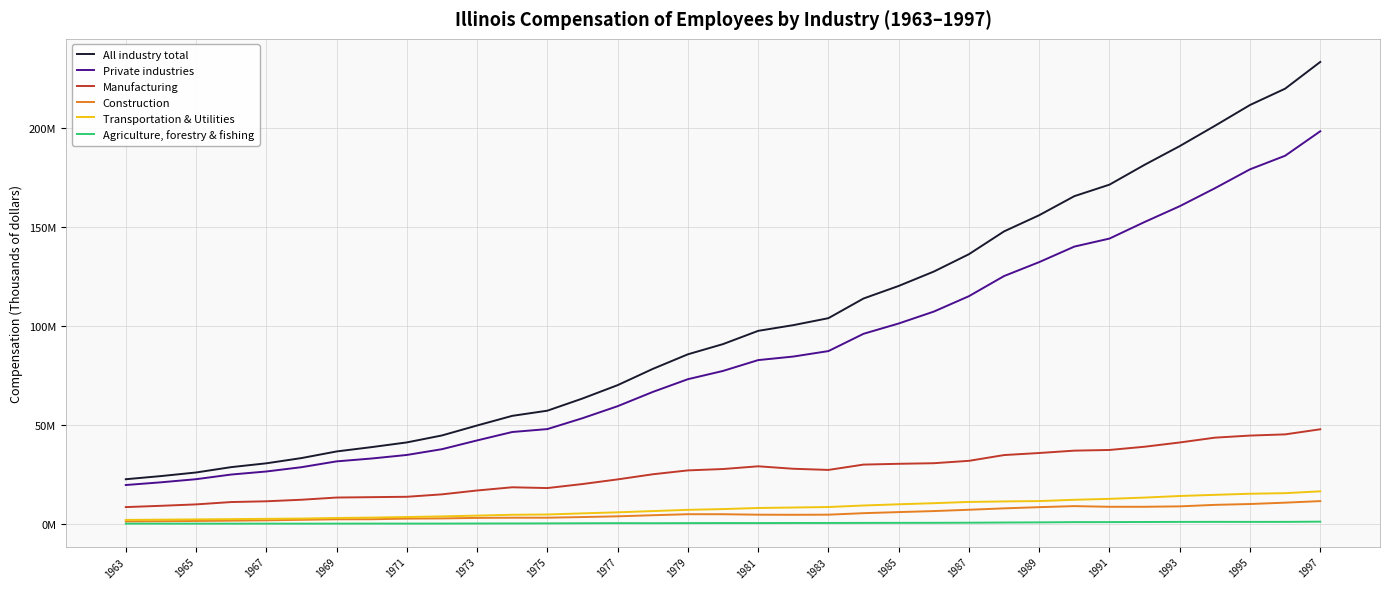

Reading left to right, list all the values displayed in this chart.

All industry total: 22543957	24133637	25948861	28653115	30577712	33216894	36568389	38762263	41129088	44646337	49671406	54533800	57144784	63287938	70031187	78226839	85605987	90755237	97438992	100321359	103840870	113774752	120108207	127365208	136139647	147650668	155817066	165427511	171237090	181258727	190701851	200934223	211446856	219685734	233182740
Private industries: 19620675	20986146	22562537	24913765	26450364	28620845	31559202	33009965	34798722	37711124	42136587	46383201	47855093	53346109	59415114	66602898	73037171	77210466	82676766	84470300	87229218	95958408	101155206	107165312	114948547	125108236	132142328	139971096	144018939	152389811	160366147	169420868	178979111	185830485	198187340
Manufacturing: 8482884	9129836	9845313	11026439	11411882	12191191	13302965	13495610	13687227	14916164	16866251	18481537	18087659	20116770	22462592	25043297	27008068	27697673	29073039	27830927	27242432	29937037	30334162	30630644	31831320	34745180	35783543	36977607	37318309	38951109	41098197	43530384	44581002	45186525	47756750
Construction: 1249843	1350177	1473397	1633473	1794426	2052966	2310584	2355085	2655462	2768018	3028965	3126838	3127006	3452737	3826477	4369430	4892267	4880692	4649396	4598905	4657817	5410636	5957038	6473586	7137811	7839009	8451250	8970146	8637658	8639072	8847054	9607490	10037104	10720228	11501196
Transportation & Utilities: 2006952	2142067	2272355	2401816	2558819	2692244	2986450	3181544	3464920	3780782	4185855	4606034	4751654	5312732	5843803	6471748	7091517	7474661	8026302	8268336	8524665	9282475	9901271	10450400	11086045	11339171	11520025	12168974	12646032	13283744	14084373	14665978	15219339	15517457	16443677
Agriculture, forestry & fishing: 130413	126056	123380	124674	130709	130479	142361	152127	154679	167200	204707	229860	267486	326851	383211	355907	399383	429683	420999	461023	472398	499315	526632	543393	600391	695652	766923	890041	905364	963943	1007837	1025973	1014595	1024652	1131087